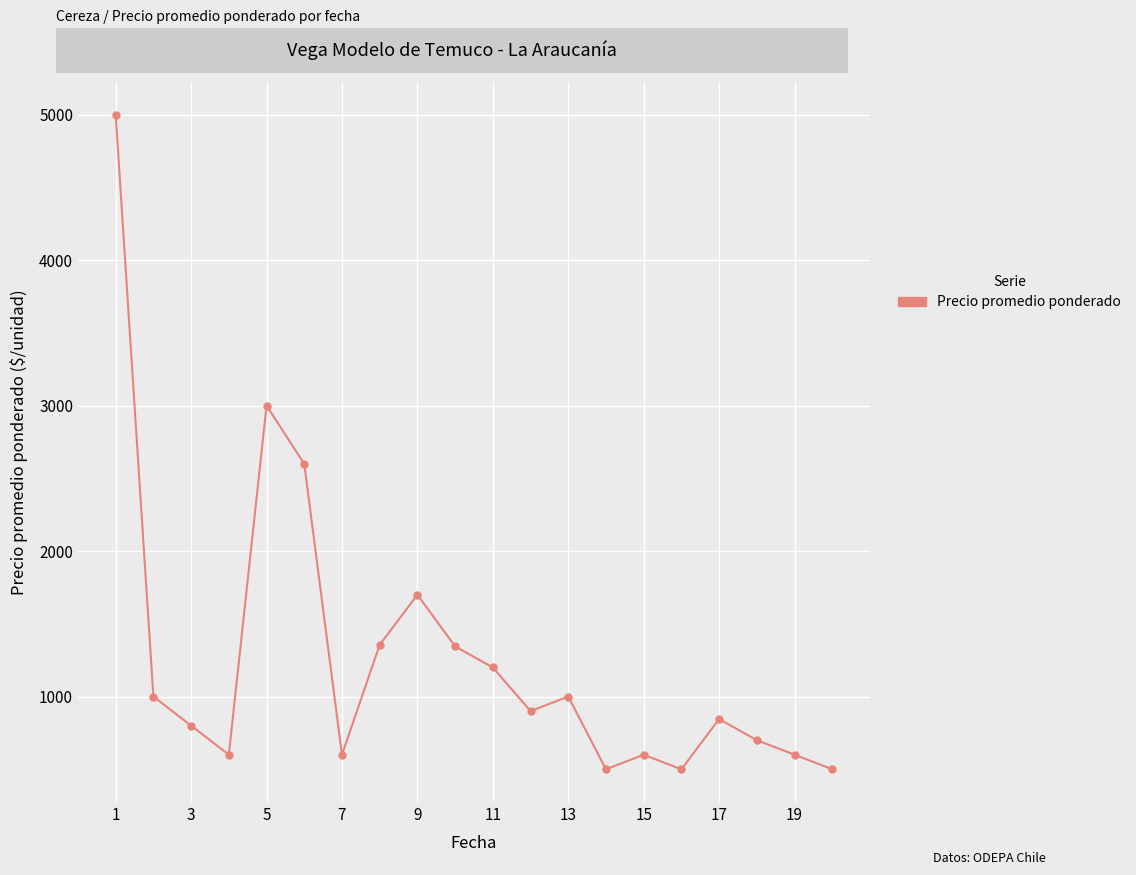

What is the value of the 13th point from the left?

1000